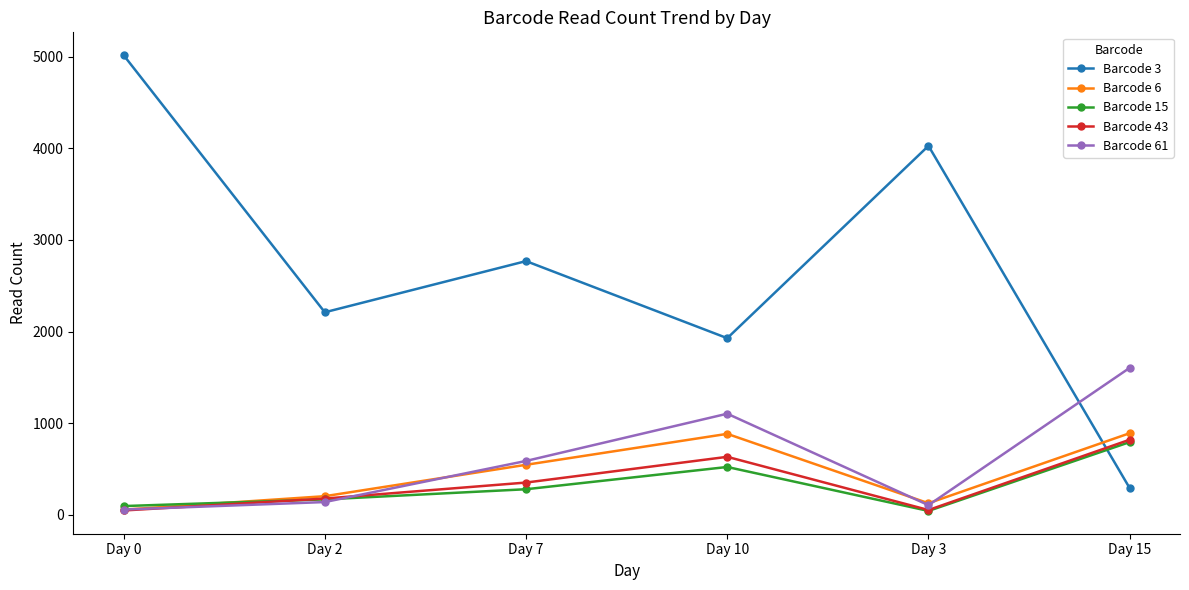

Rank the series at Day 10 from highest to lowest value.

Barcode 3, Barcode 61, Barcode 6, Barcode 43, Barcode 15